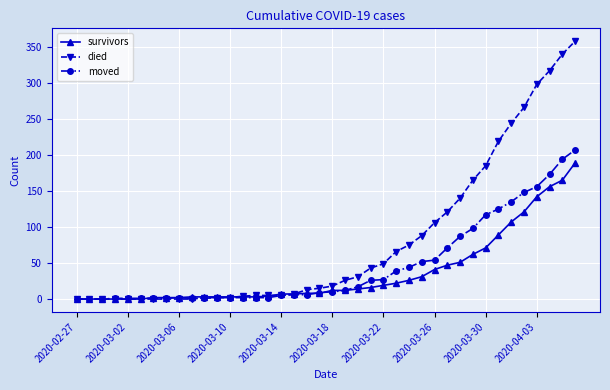

Which series has the largest total across all categories?

died